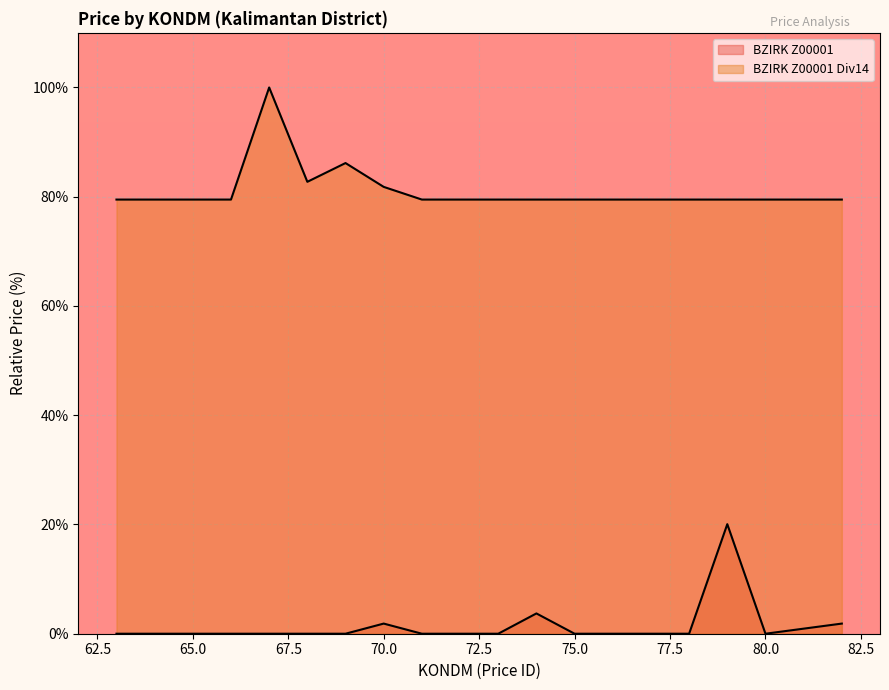

At which label is BZIRK Z00001 closest to 10?

74